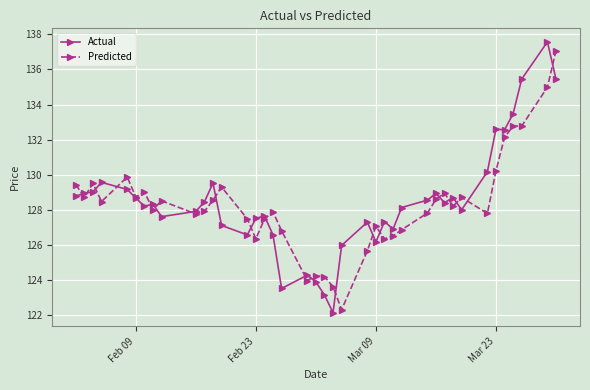

What is the greatest value displayed?

137.6